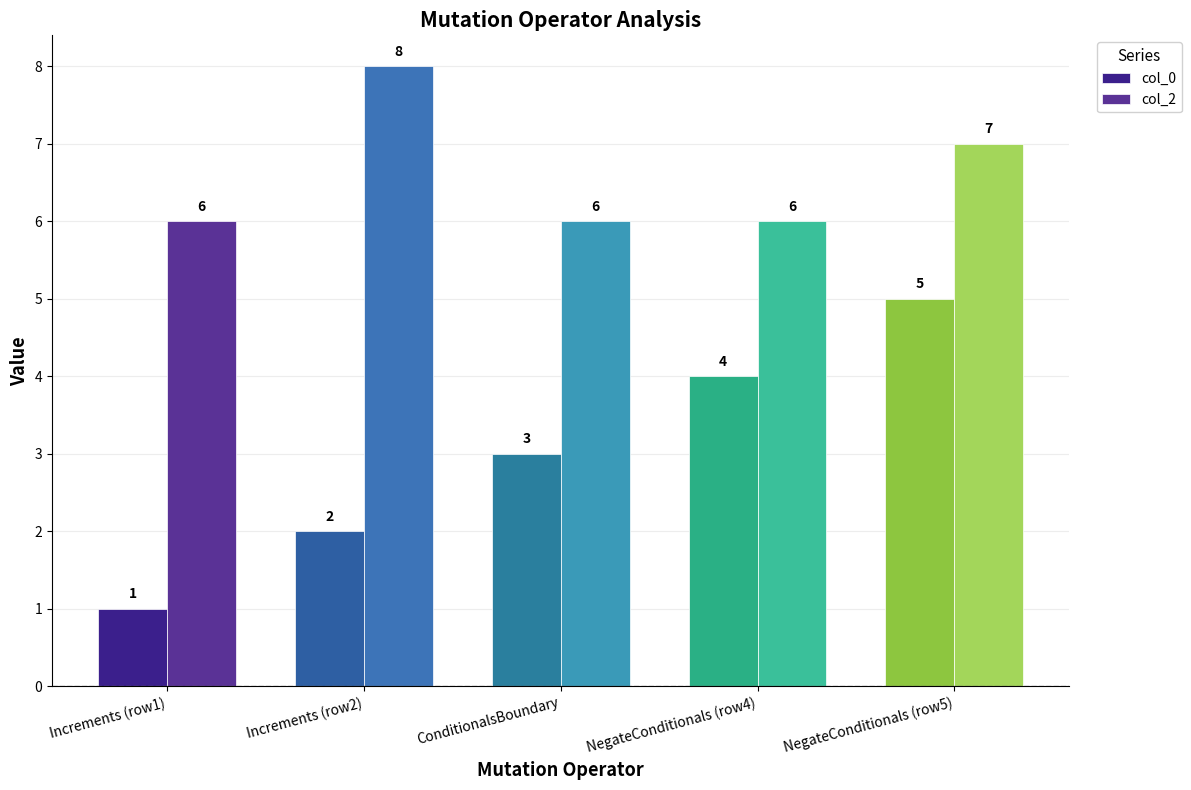

Count the number of data series in this chart.

2